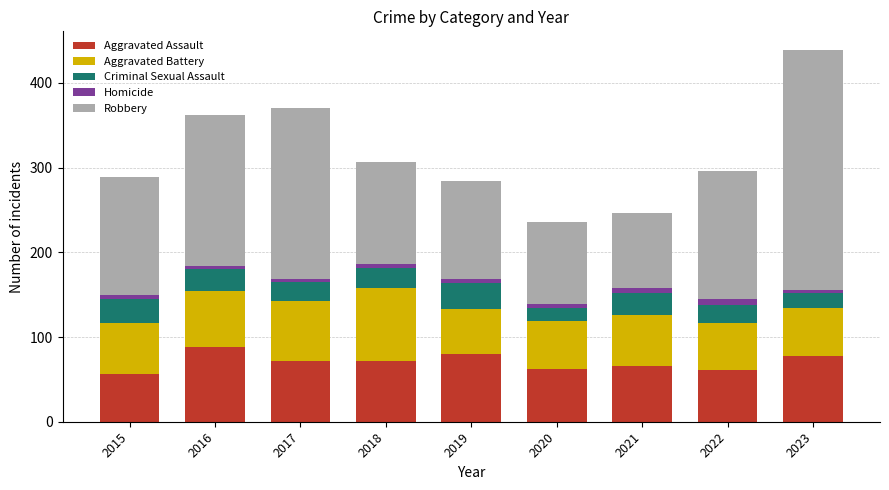

What is the highest value of the Aggravated Assault series?

88